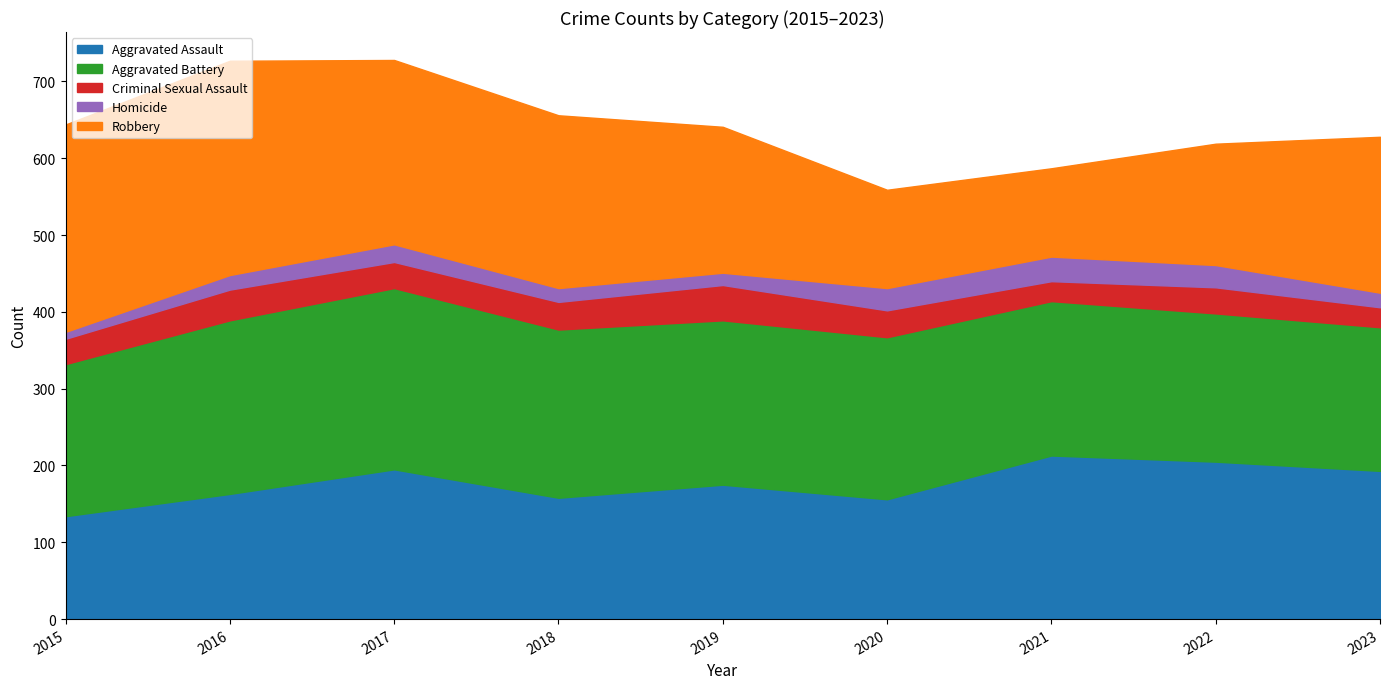

What is the sum of the Homicide values at 2016 and 2022?

48